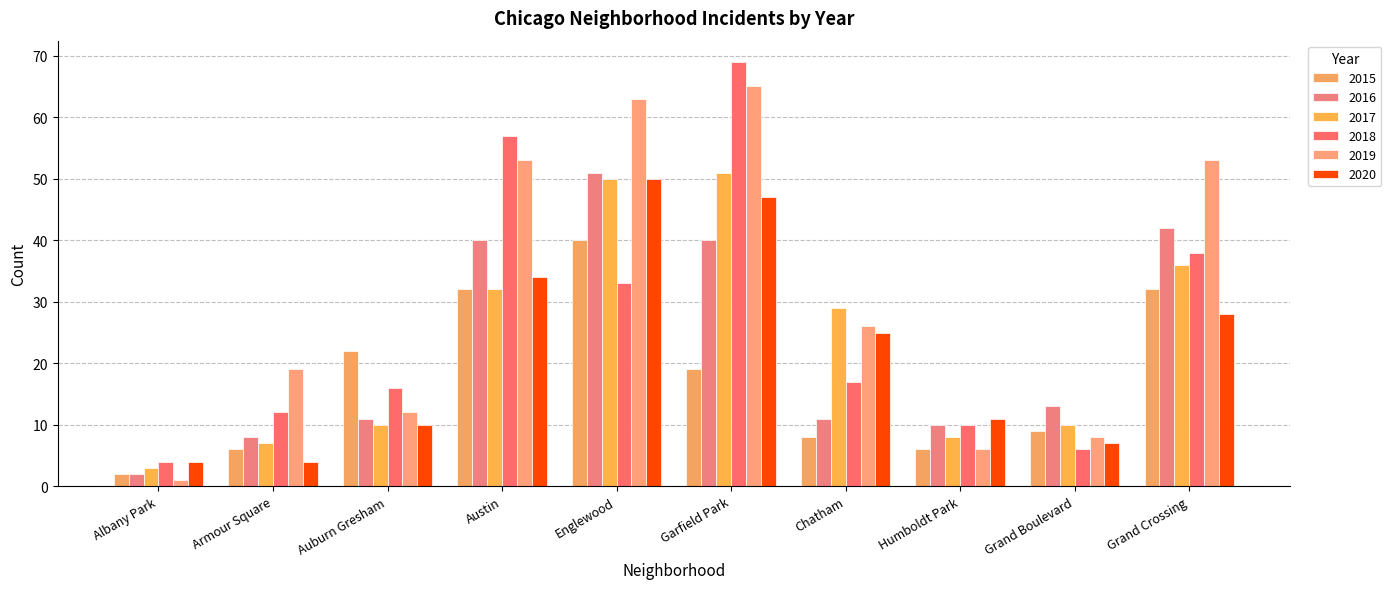

What is the value of the 2019 bar at the 9th from the left?

8